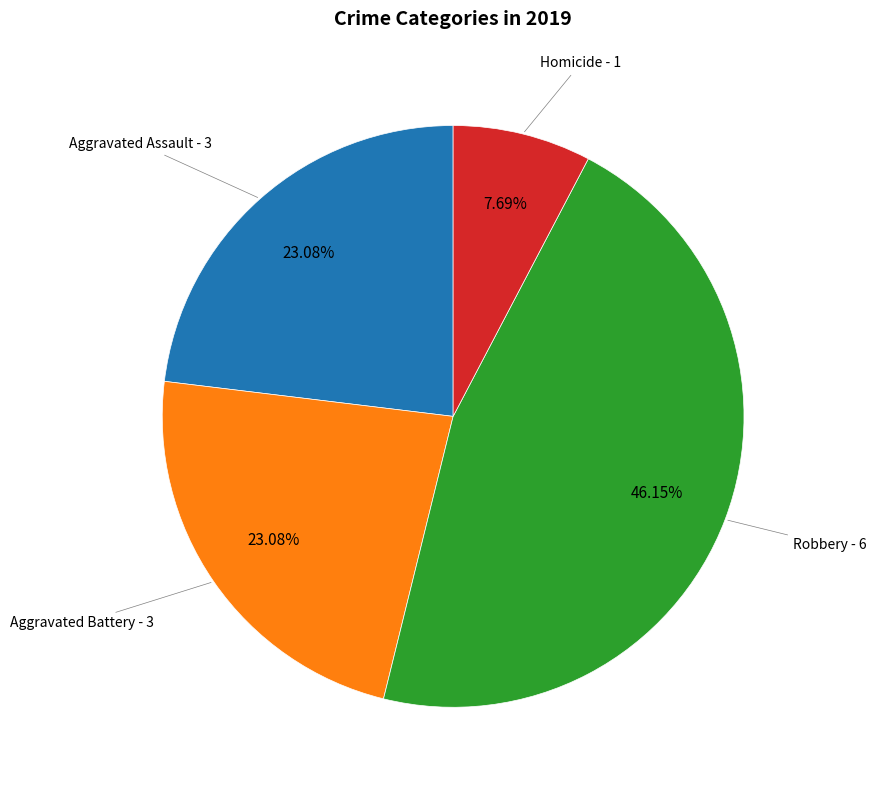

To the nearest percent, what portion does Homicide represent?

8%